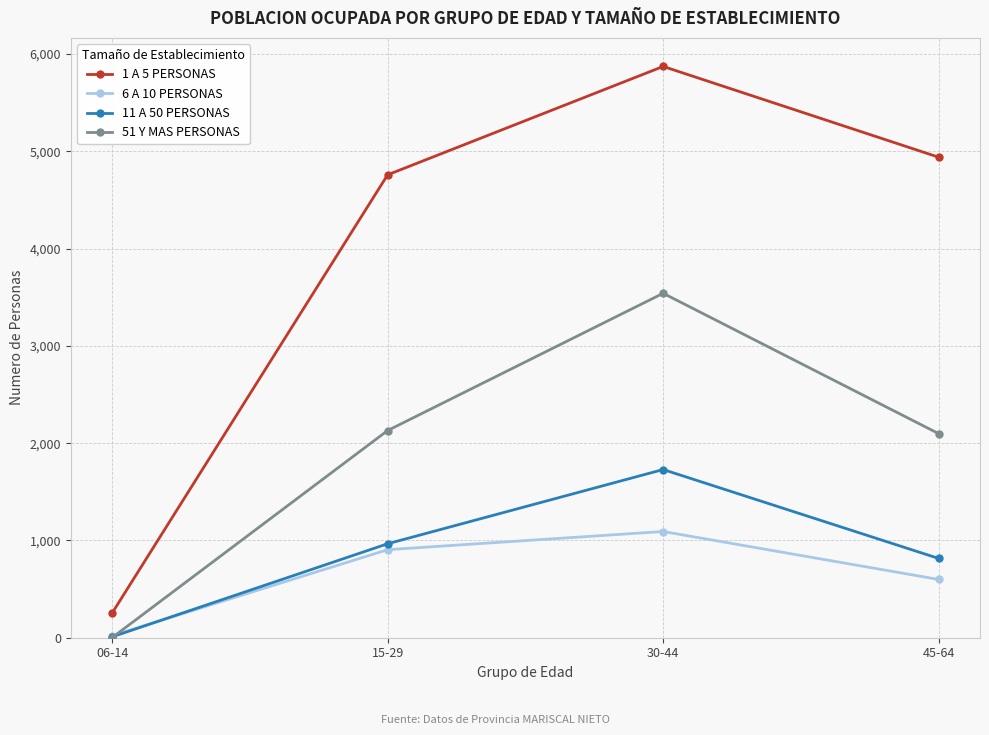

How many data points does each series have?

4